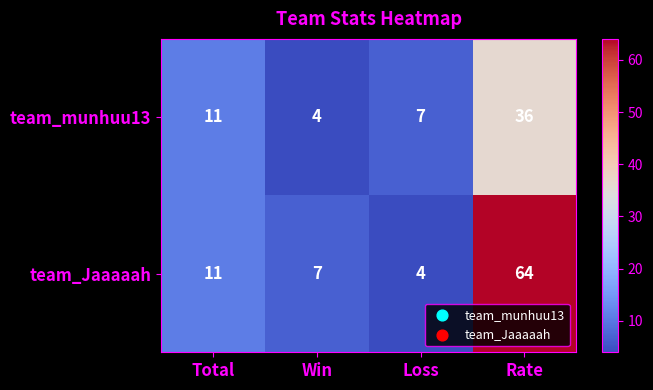

At which category does the chart reach its peak across all series?

Rate